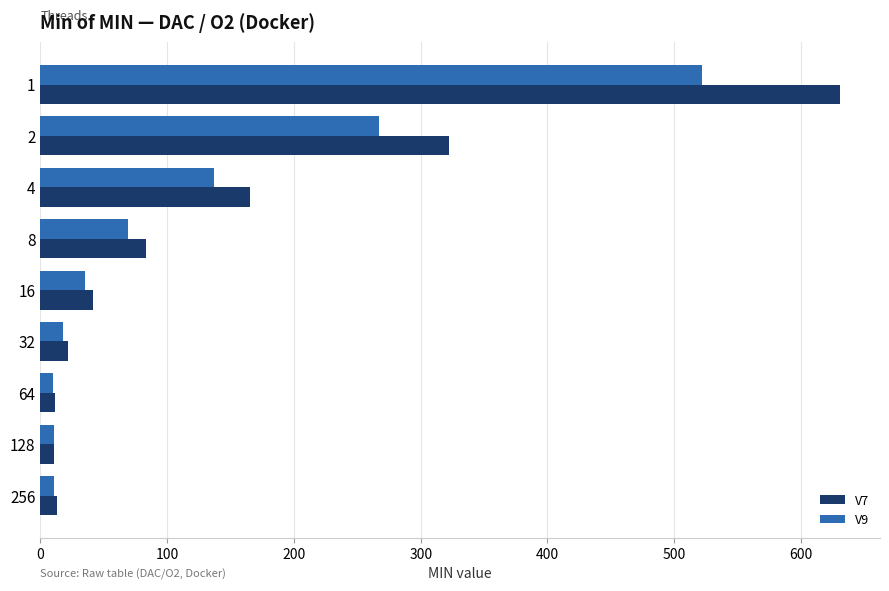

What is the maximum value for V7?

630.8